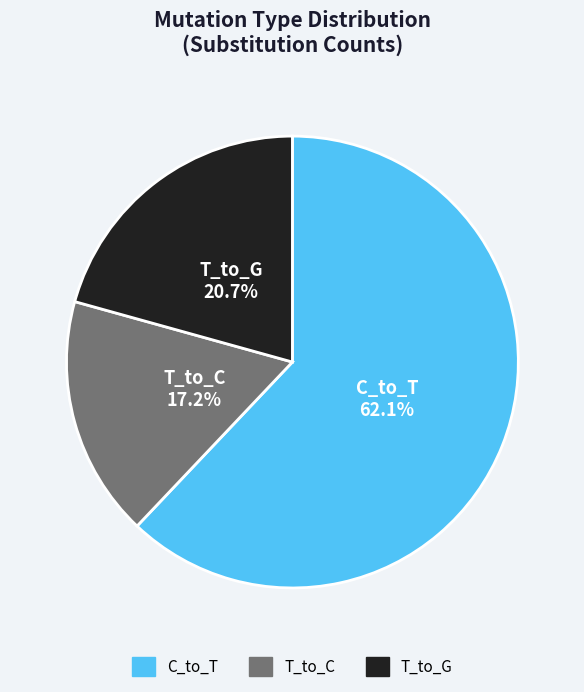

Does any single category account for the majority?

Yes